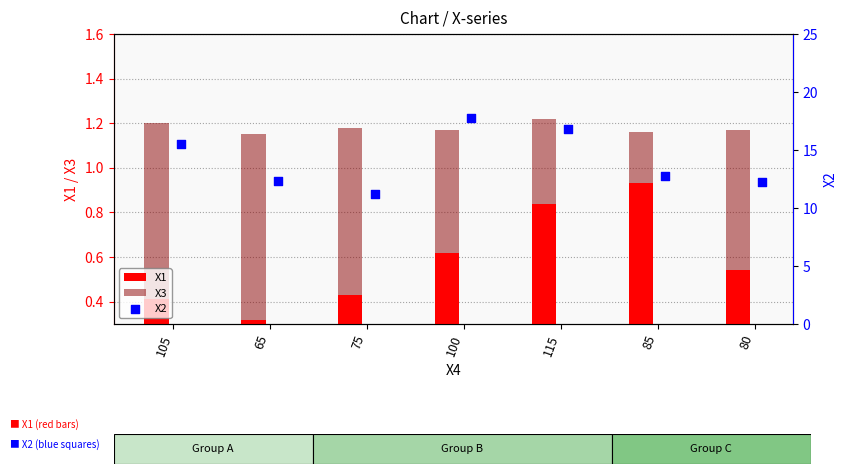

Is the value of Х1 at 115 greater than the value of Х2 at 65?

No